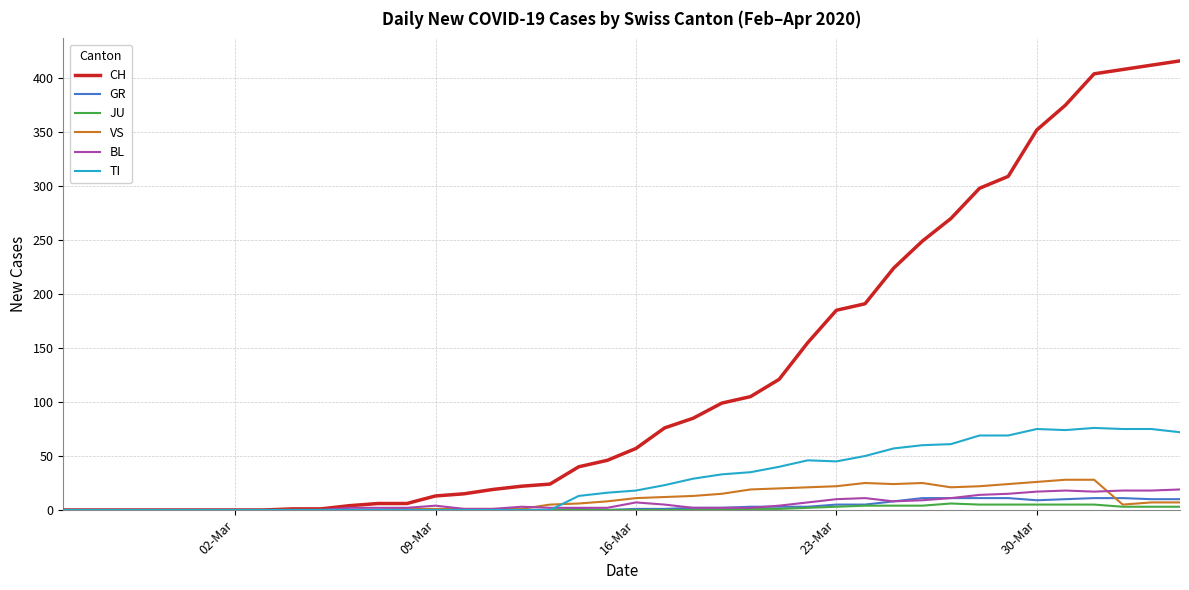

Which series has the largest total across all categories?

CH